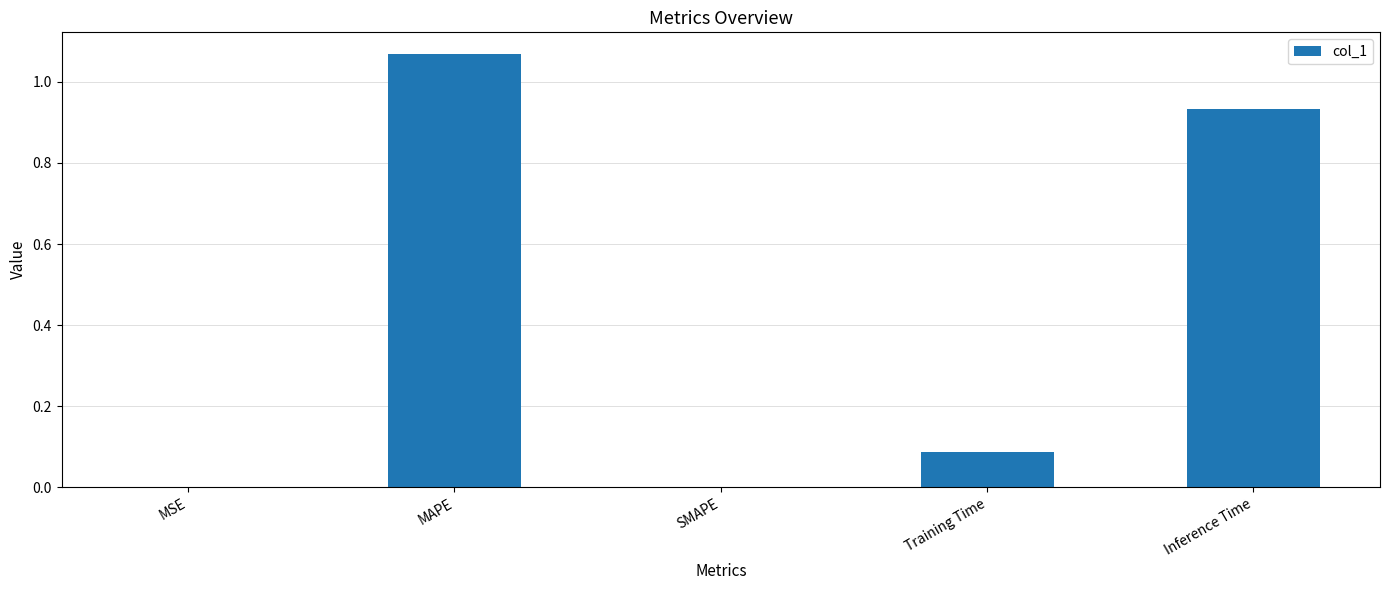

At which category does the chart reach its peak across all series?

MAPE